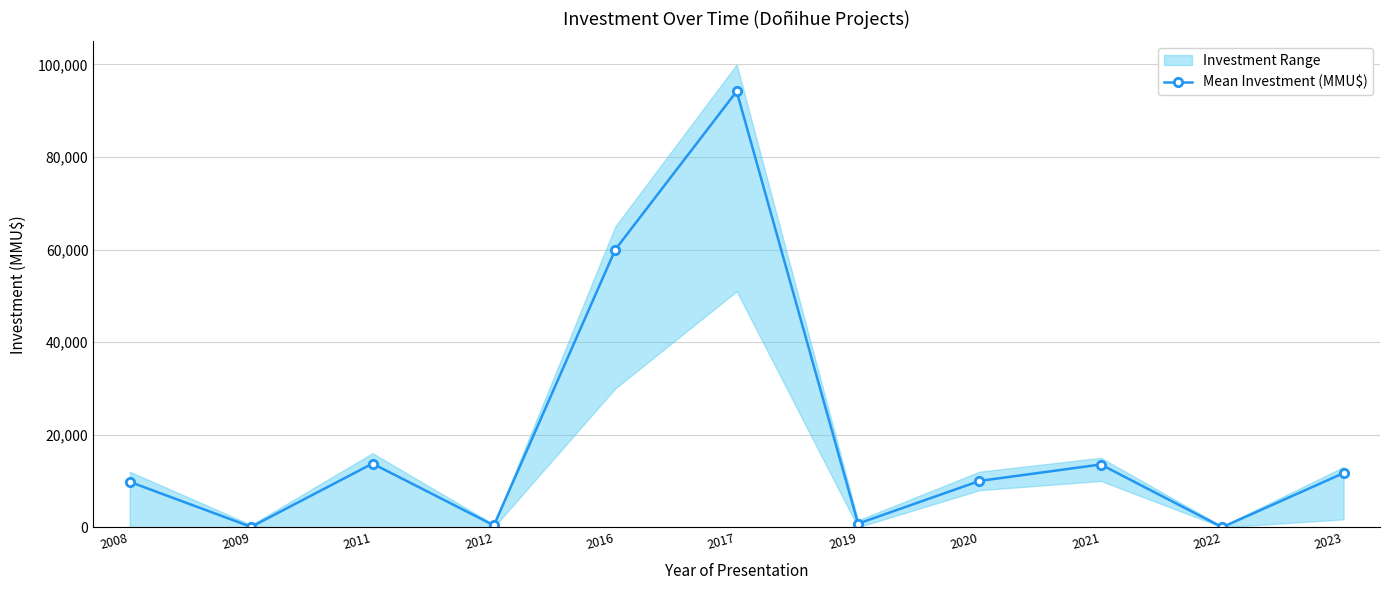

What is the average value?

19478